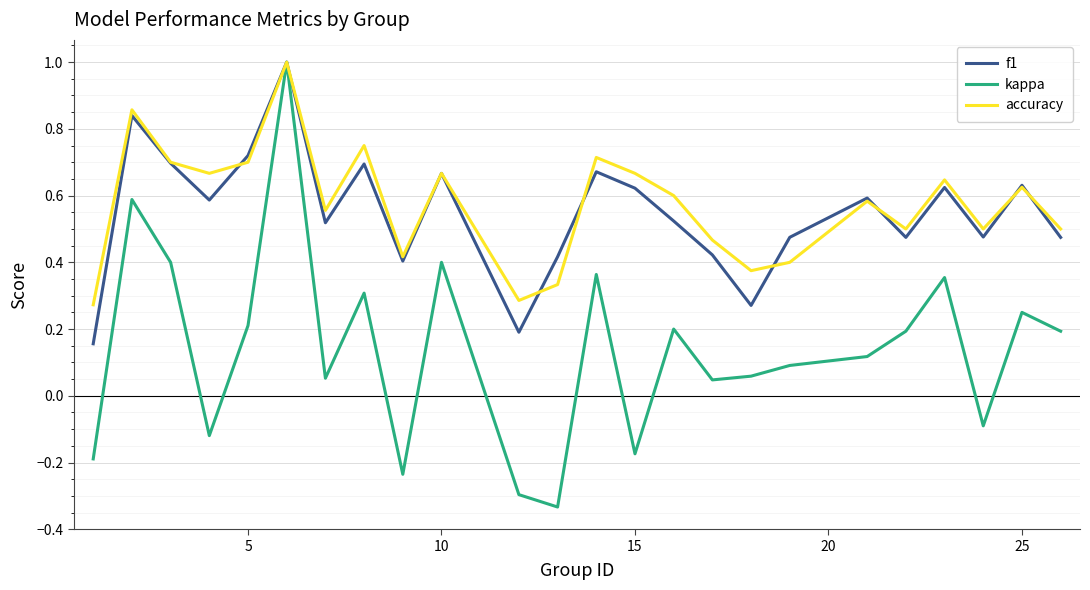

What is the maximum value shown in the chart?

1.0